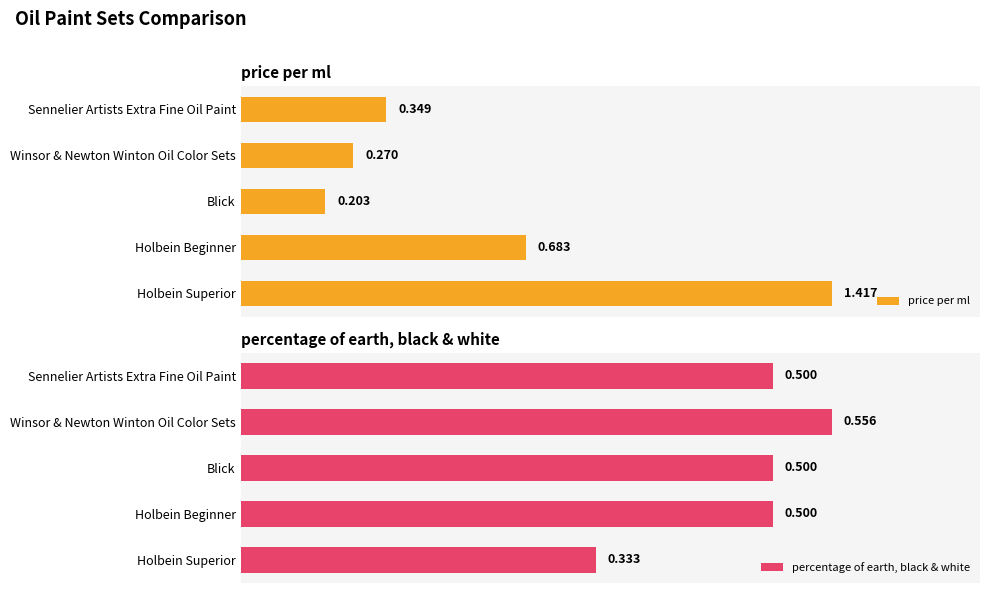

What are all the series names shown in the legend?

price per ml, percentage of earth, black & white